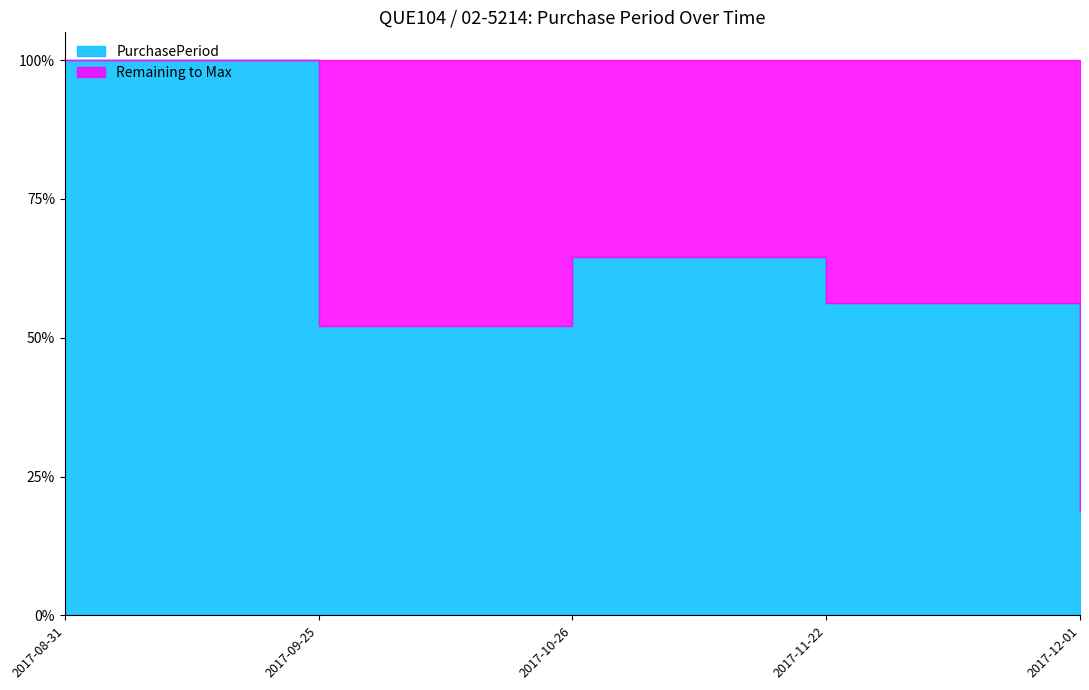

At which label does the data first exceed 27?

2017-08-31